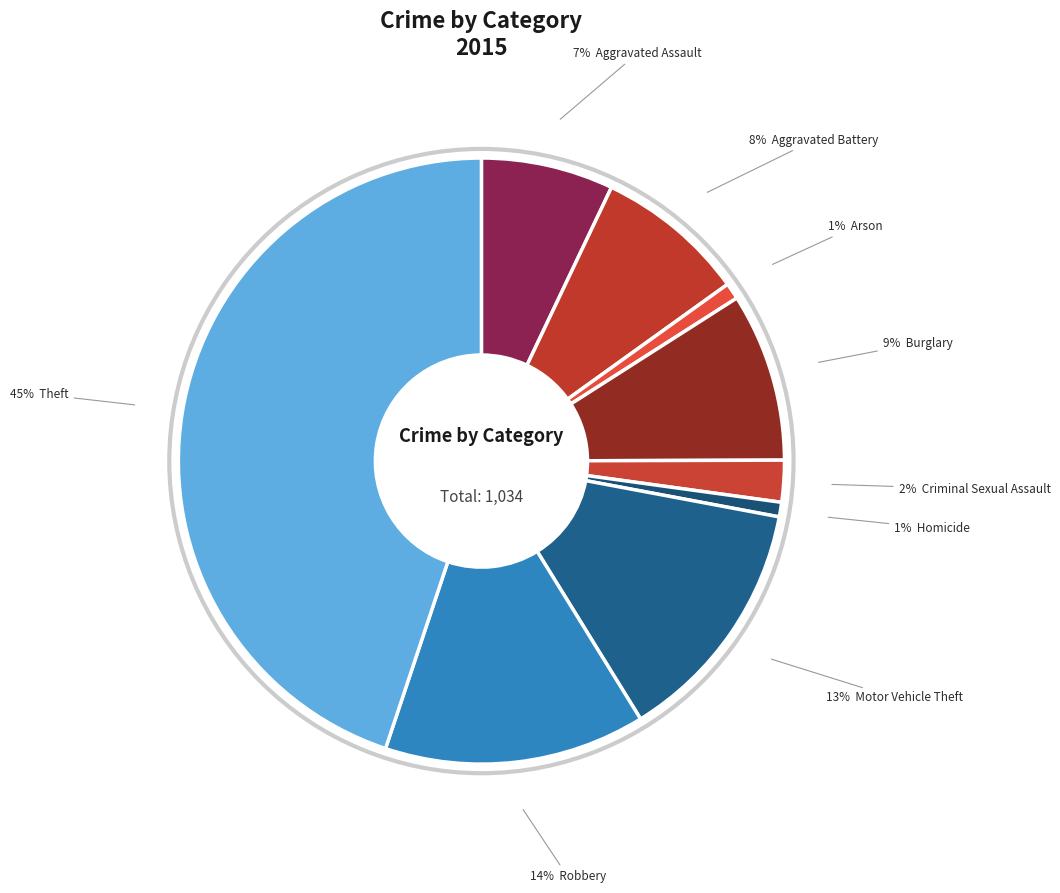

Count the number of slices in the pie.

9